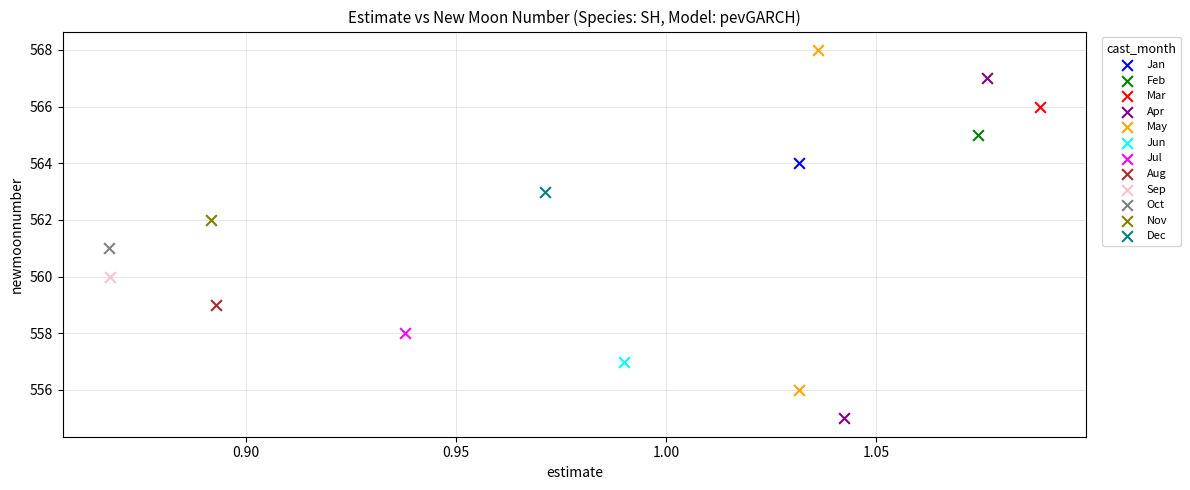

Which series reaches the maximum Y coordinate?

May